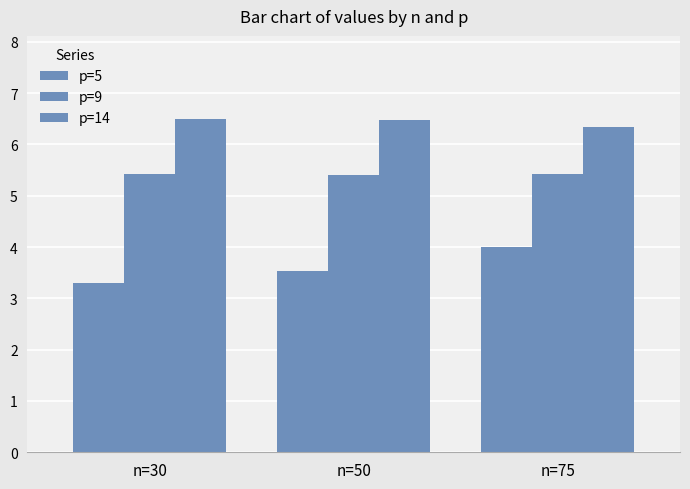

True or false: p=9 has a value of 2.3 at n=75.

False